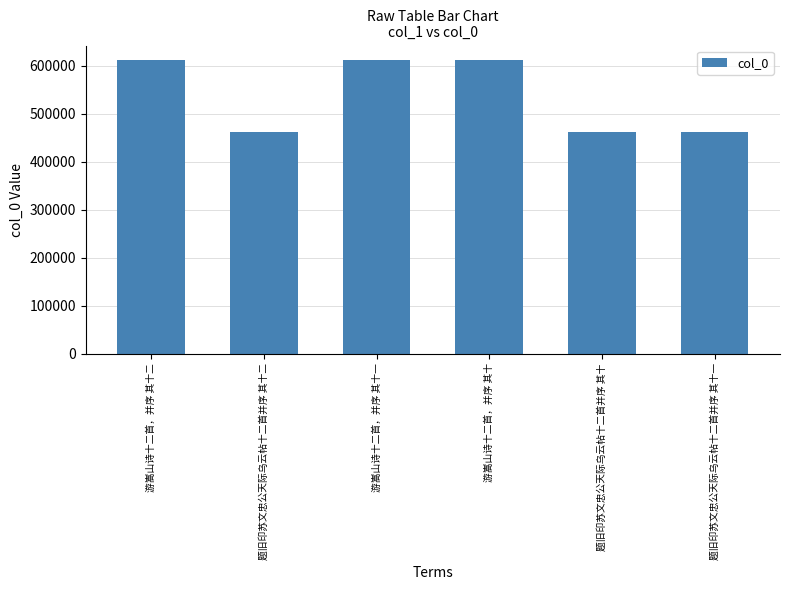

What is the greatest value displayed?

611796